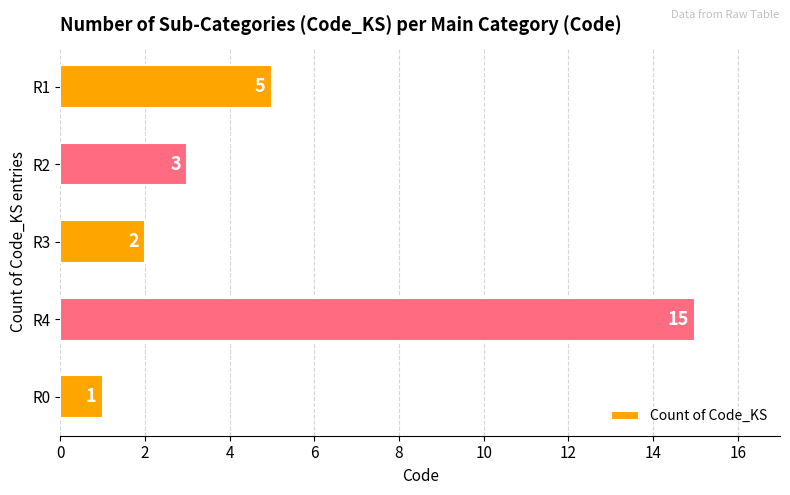

List the labels in order of value, largest first.

R4, R1, R2, R3, R0